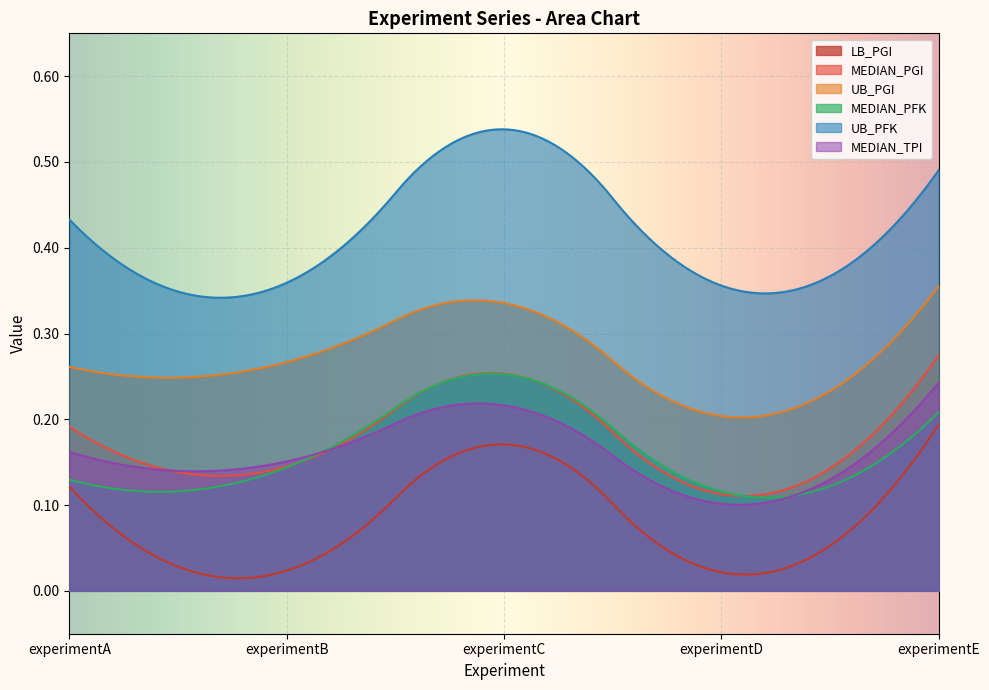

Read the MEDIAN_TPI value at experimentE.

0.2